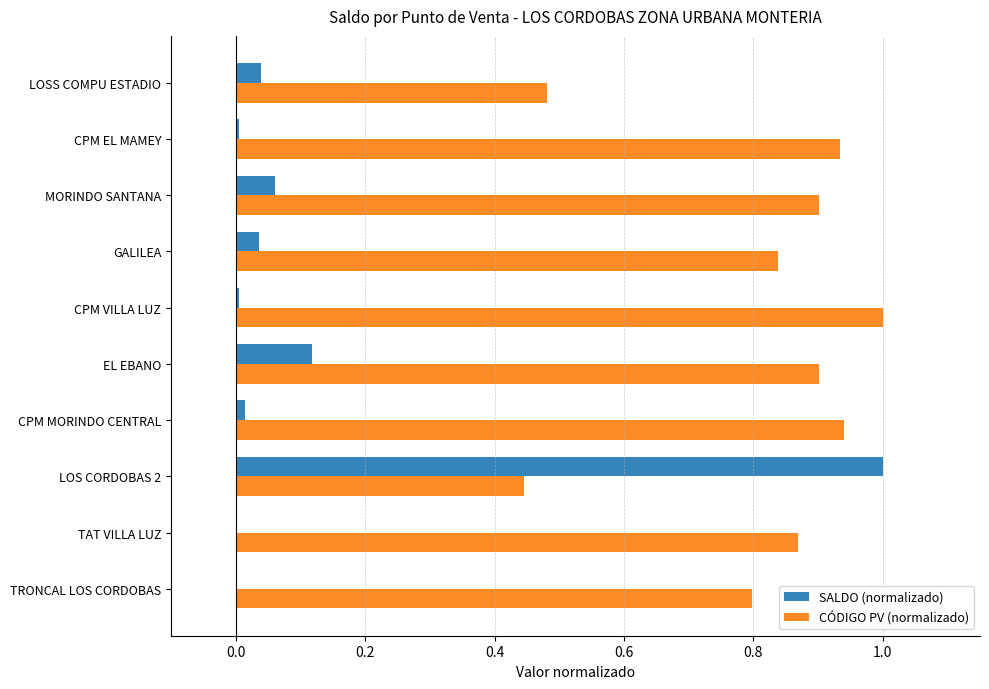

Which series has the largest total across all categories?

CÓDIGO PV (normalizado)